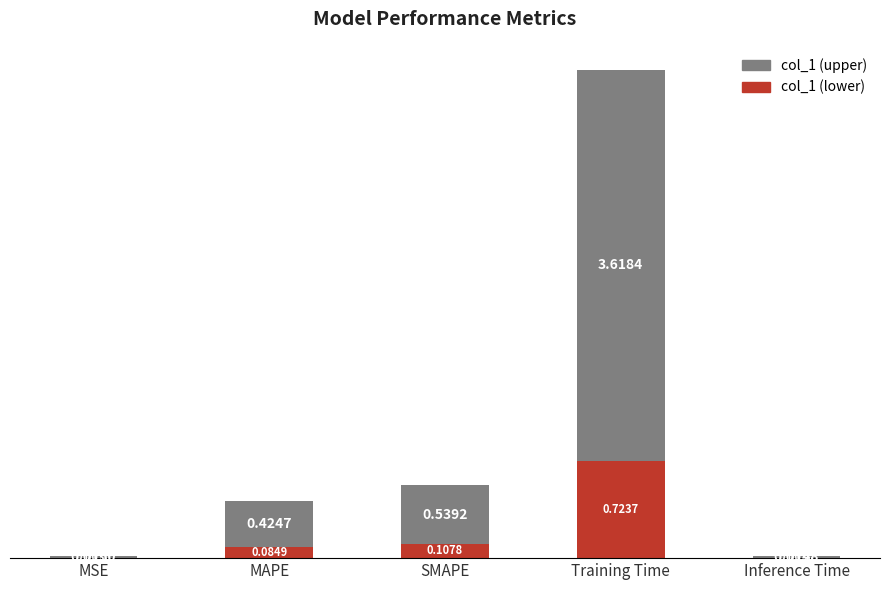

What is the total value across all series at Training Time?

3.6